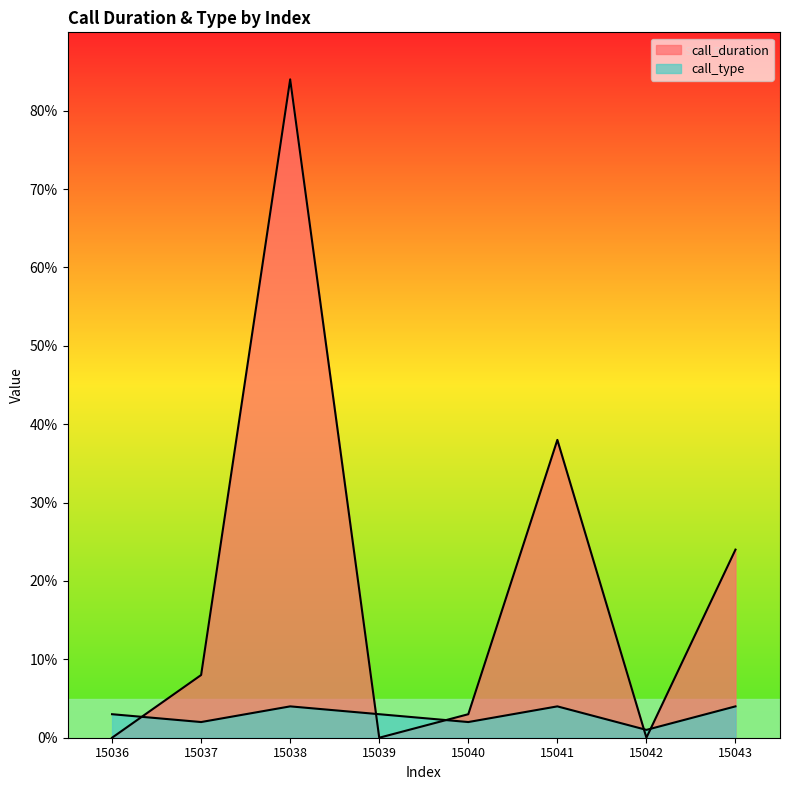

What is the maximum value for call_duration?

84